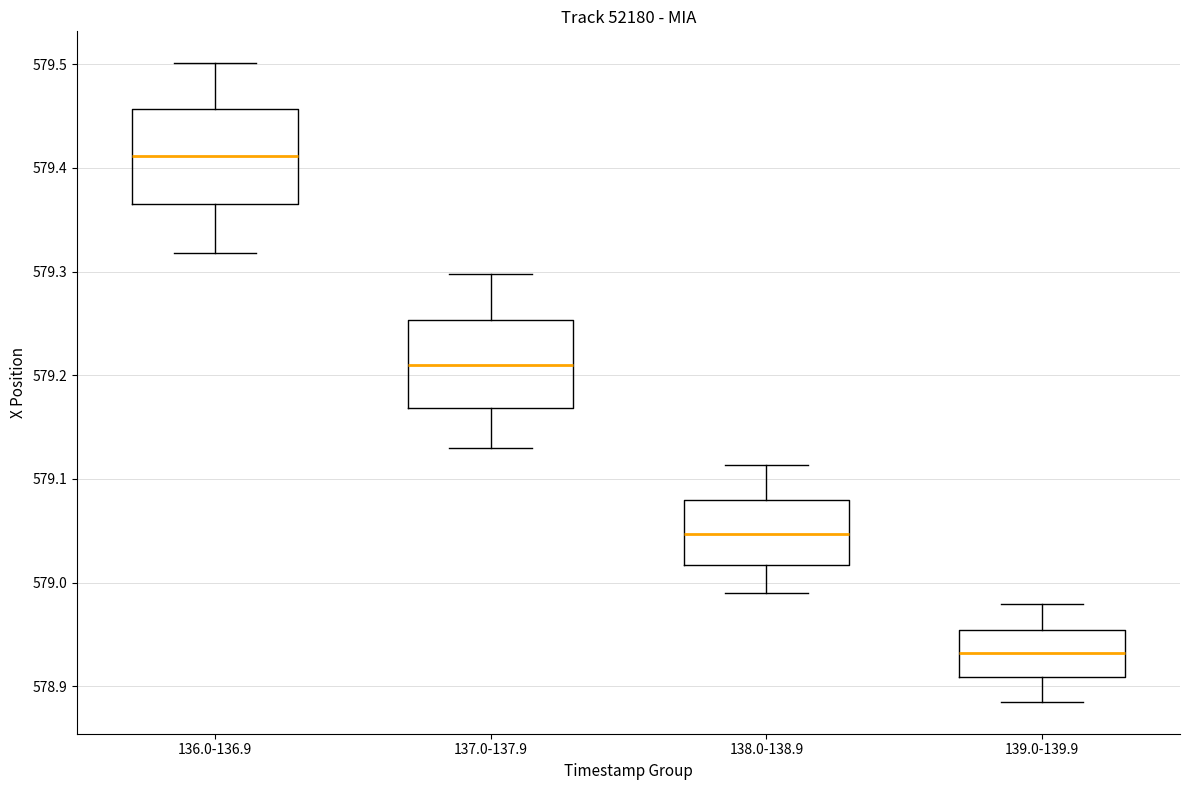

Where does the upper whisker of the box for 138.0-138.9 end on the y-axis? The values are not printed on the chart, so give them approximately, as read against the axis.

579.11